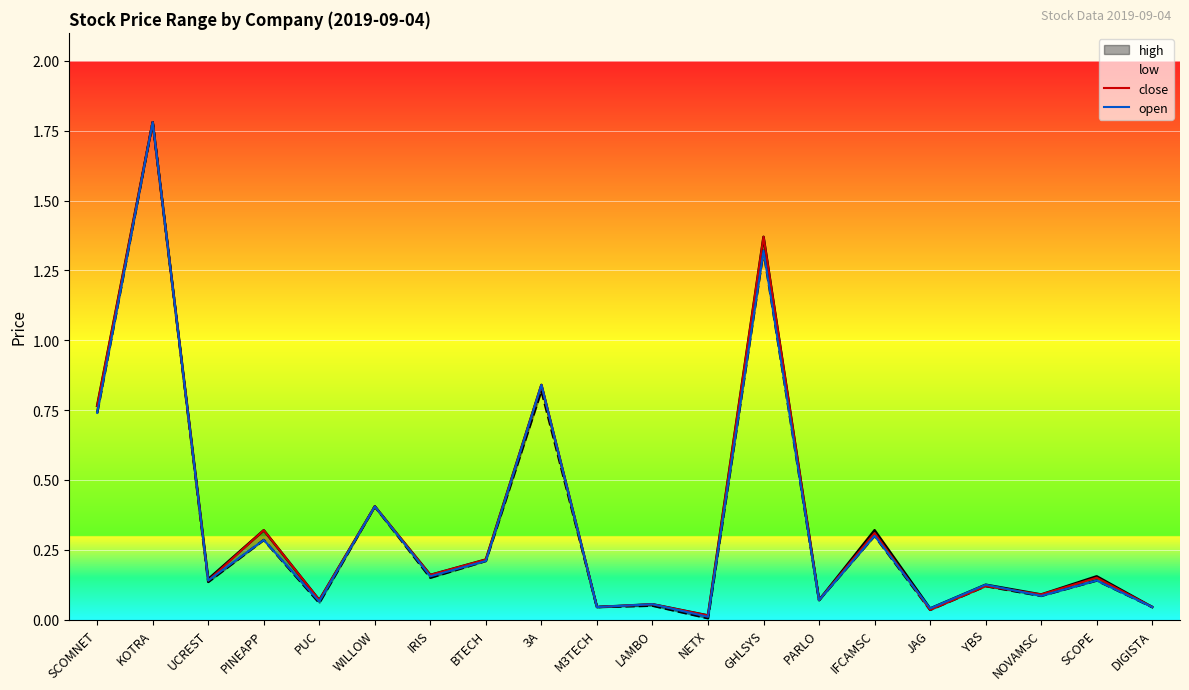

What is the label of the 13th point from the left?

GHLSYS